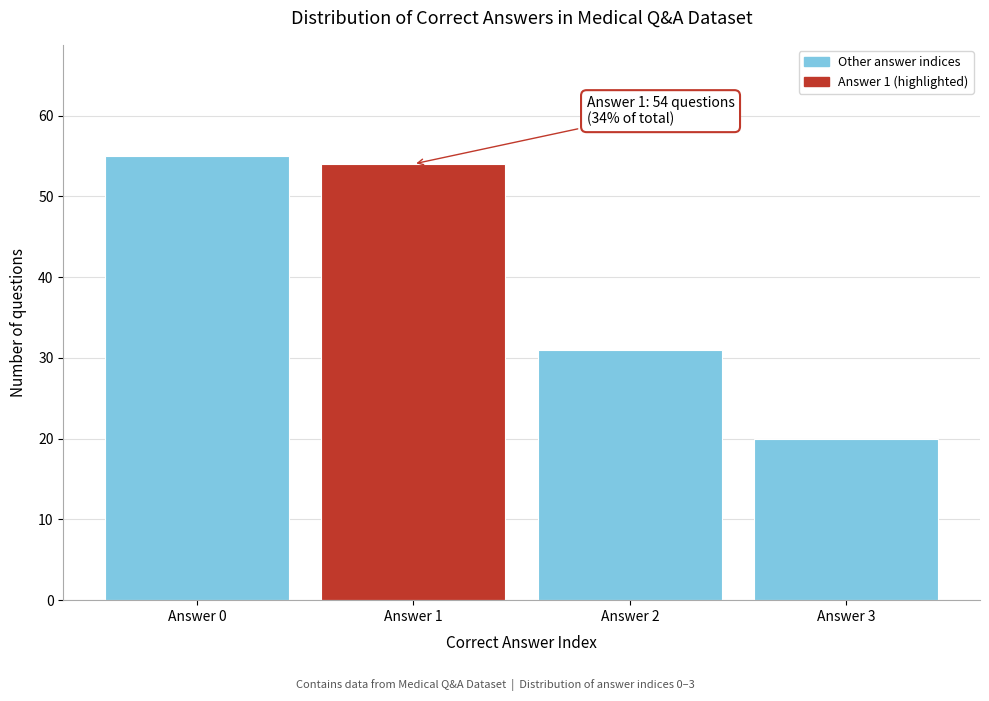

Reading left to right, extract all data points from this chart.

Answer 0=55	Answer 1=54	Answer 2=31	Answer 3=20